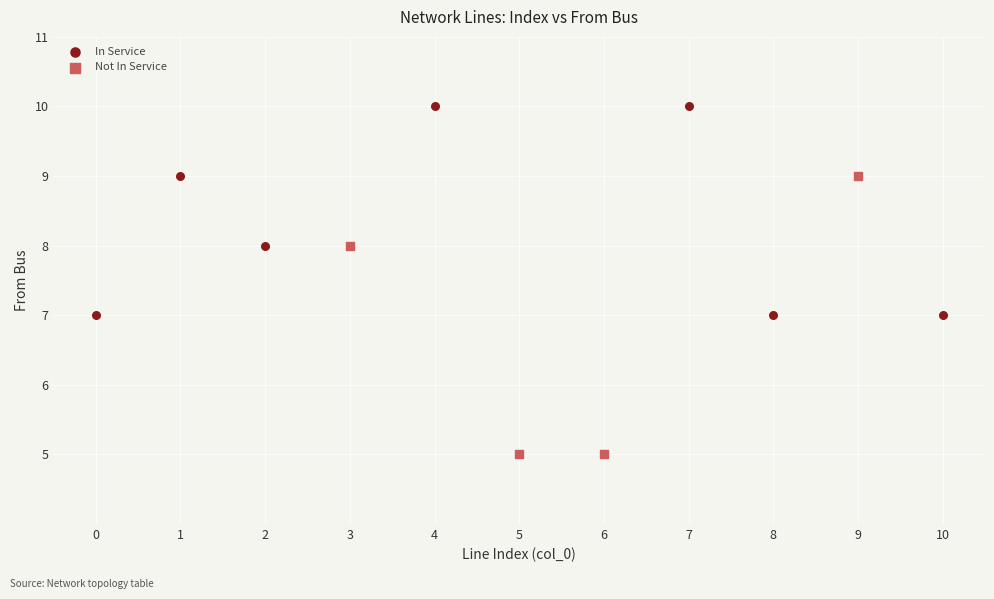

Which series has the widest spread of Y values?

Not In Service